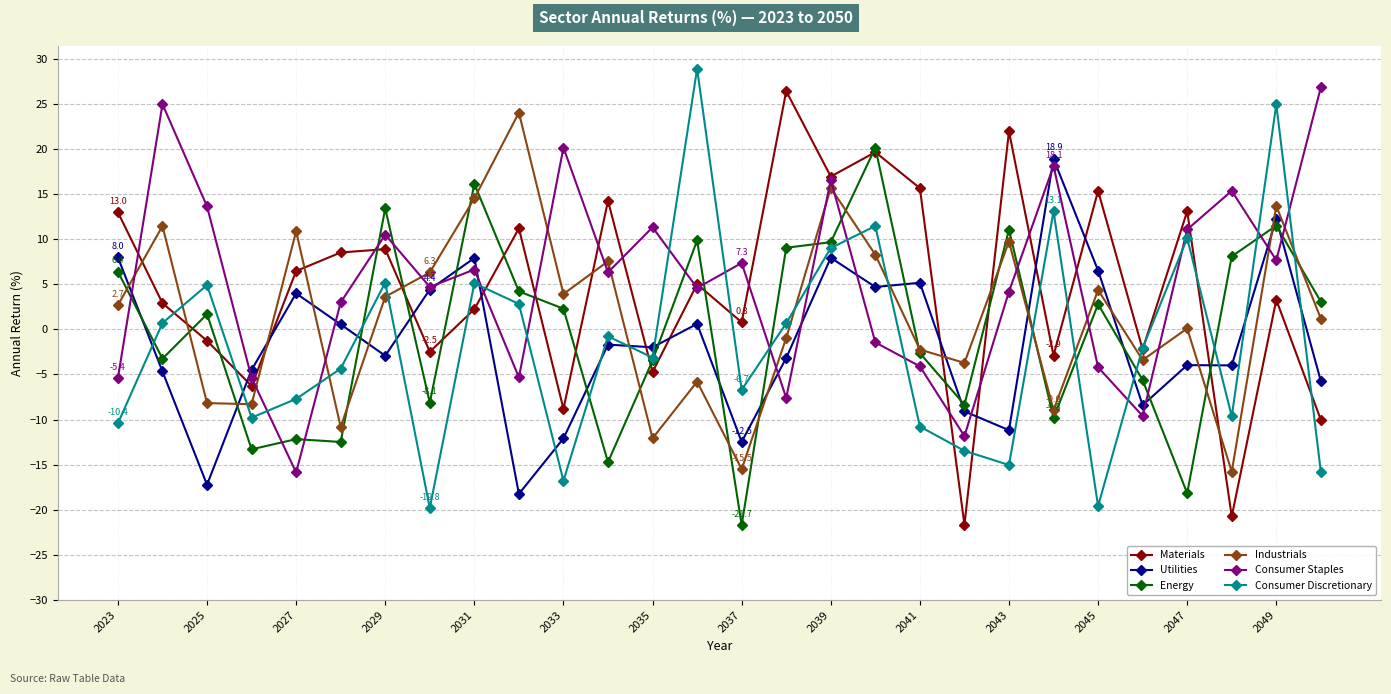

How many interior local valleys does the Consumer Staples series have?

9